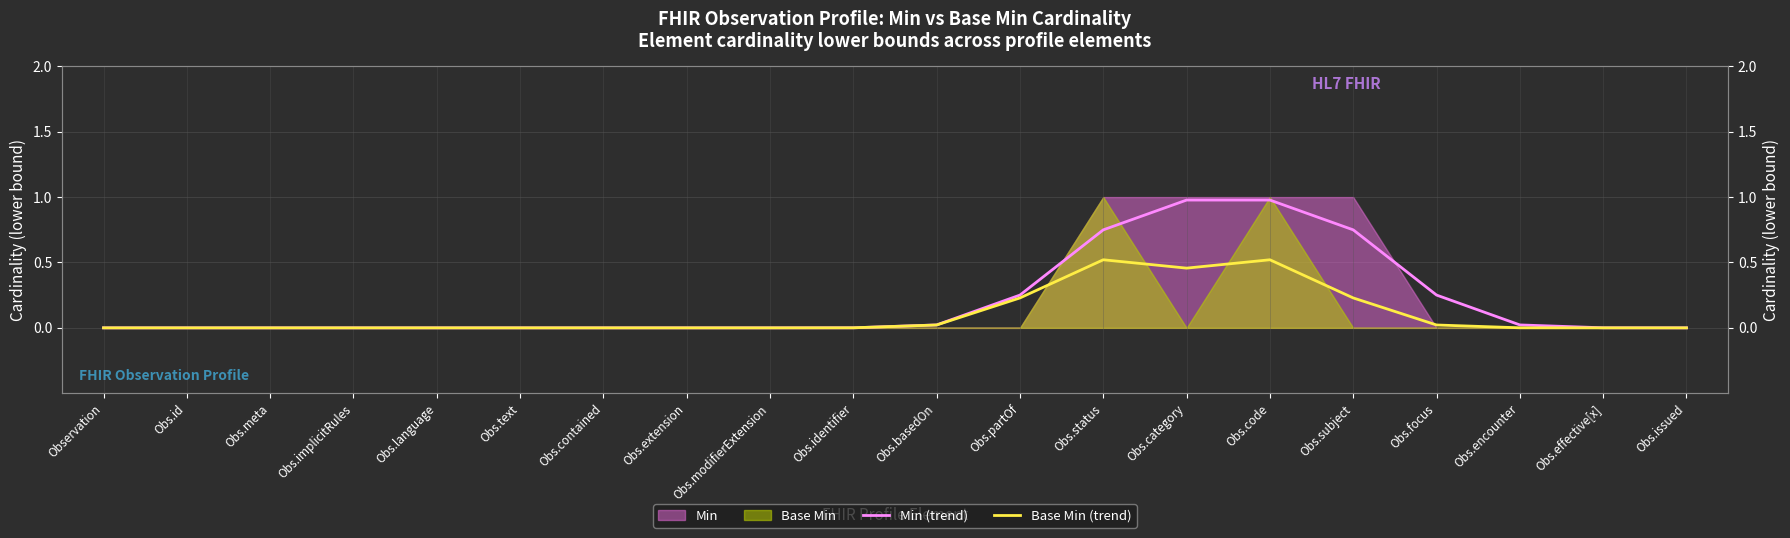

At which label does Base Min (trend) reach its minimum?

Observation